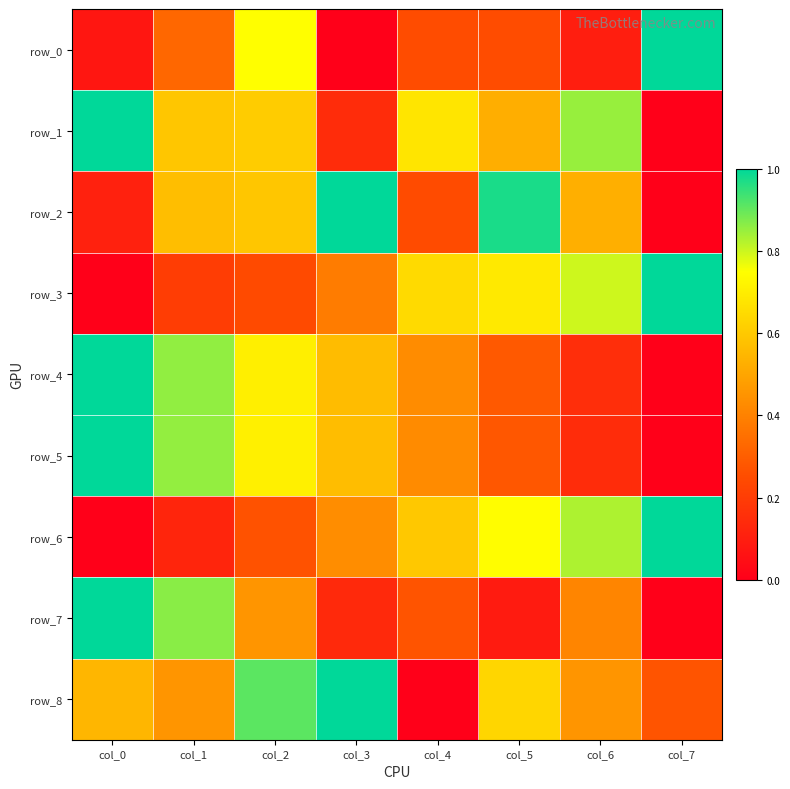

Which has a higher value, col_4 or col_1?

col_1